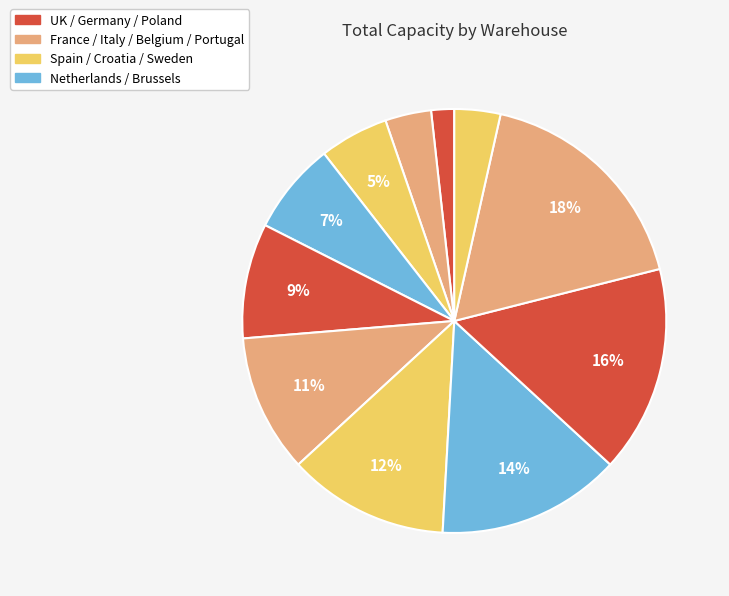

How many segments does this pie chart have?

11